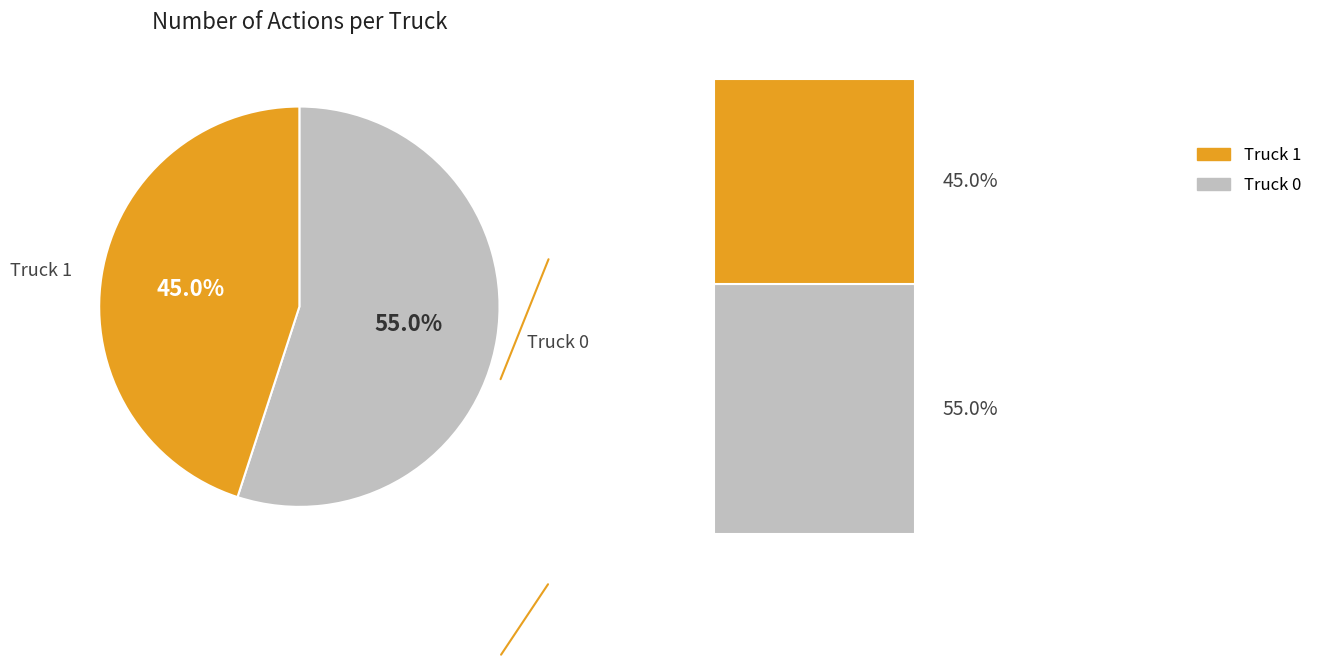

How many segments does this pie chart have?

2